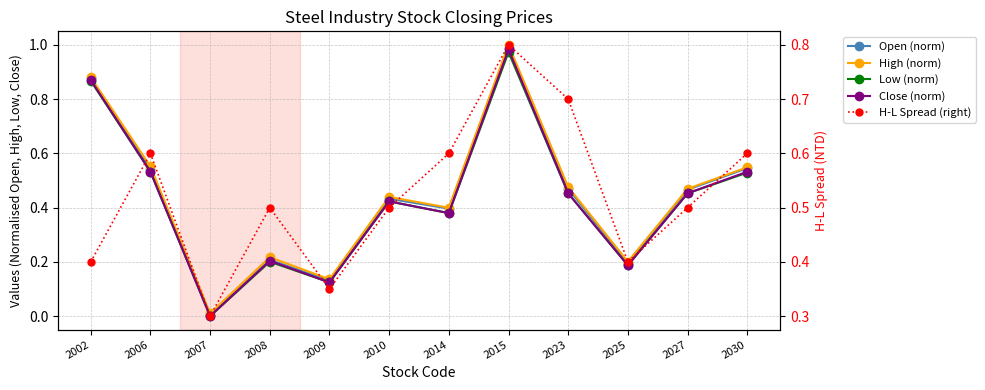

What is the value of the Low (norm) point at the 9th from the left?

0.5